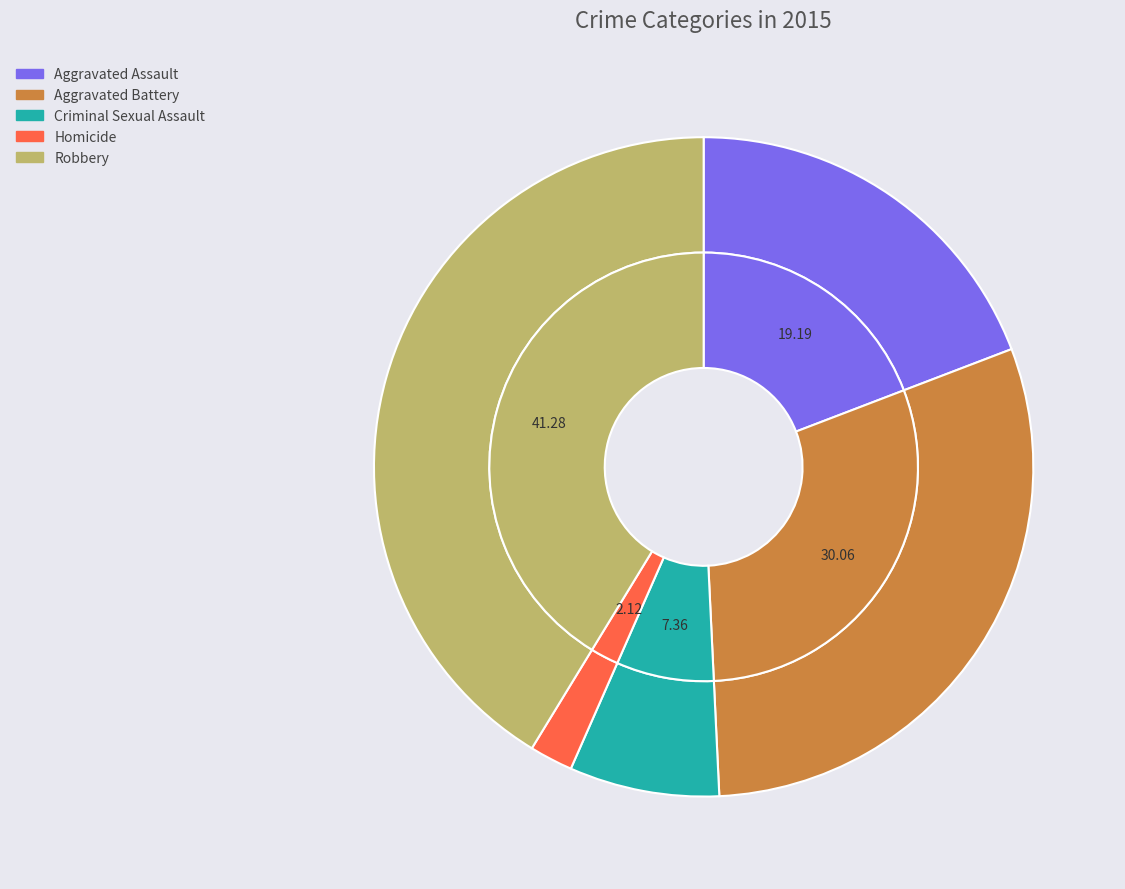

The Aggravated Battery slice represents 30% of the pie. True or false?

True